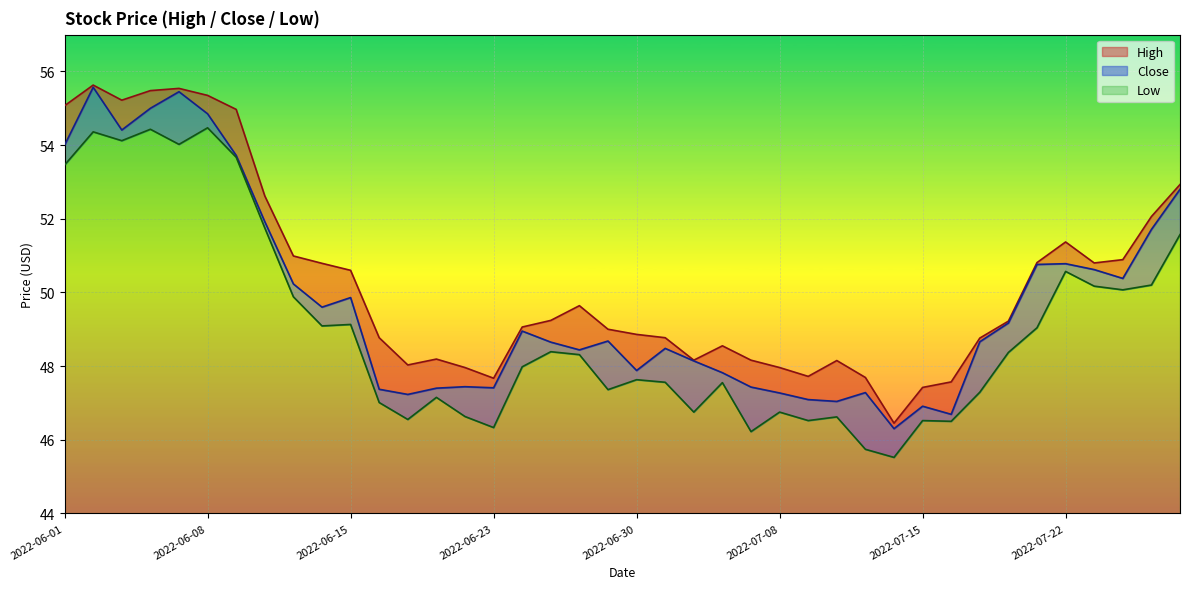

Where is the first local minimum for High?

2022-06-03